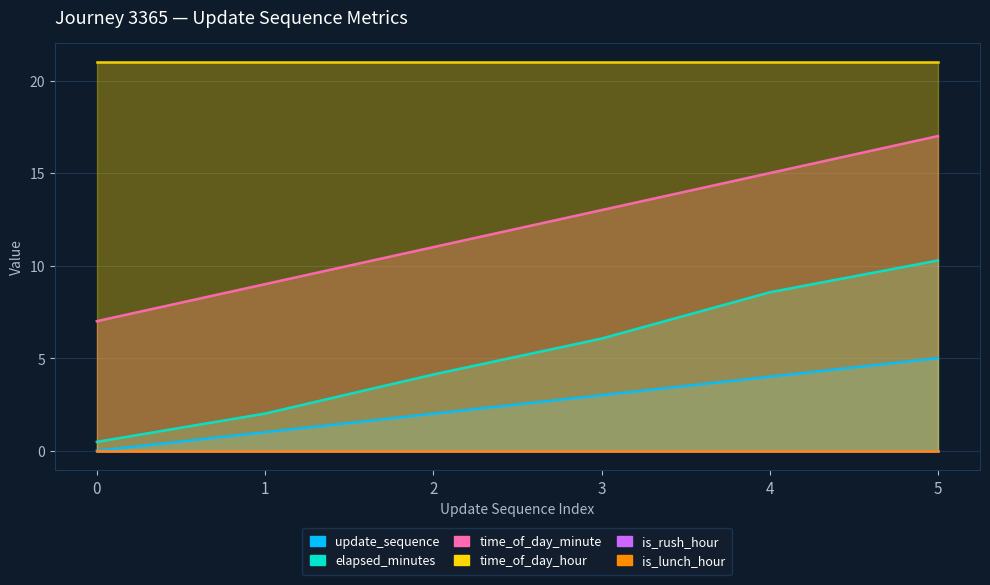

True or false: time_of_day_minute has more than 1 interior local peaks.

False